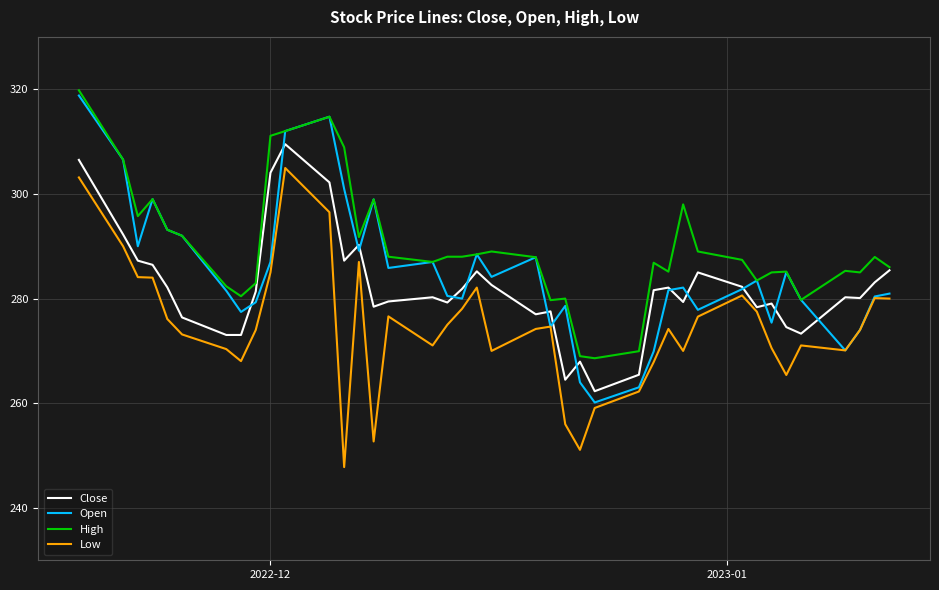

True or false: Open has more than 0 interior local peaks.

True